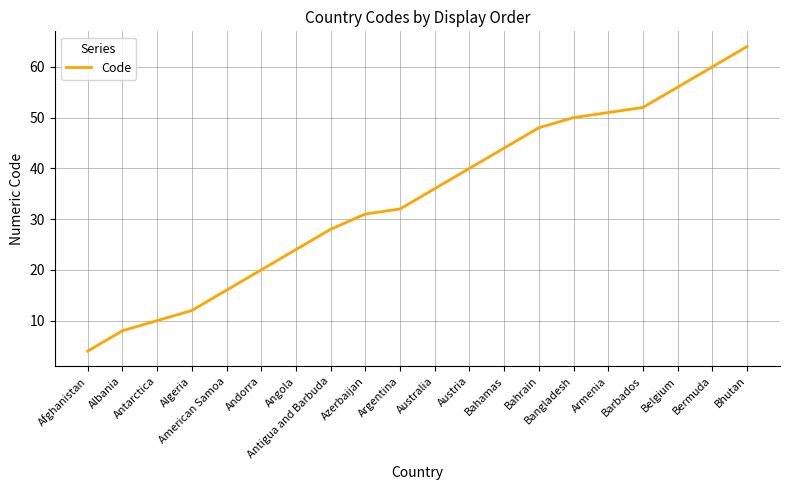

Is it true that the value at Albania is 3?

False